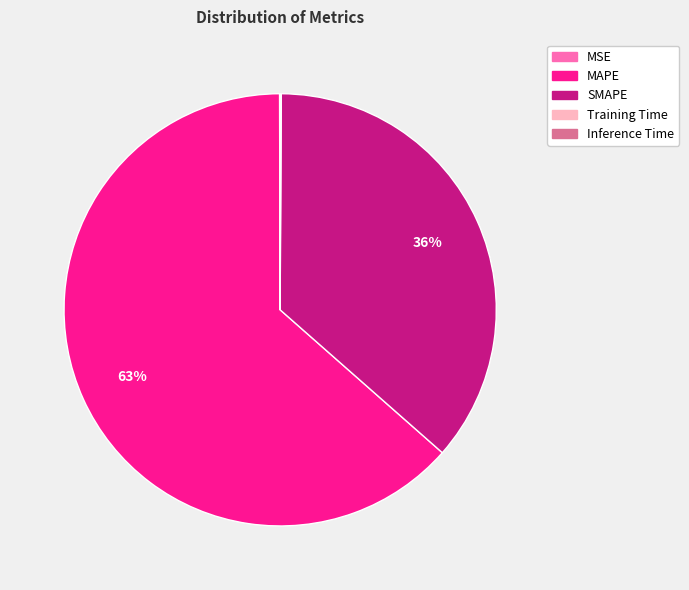

To the nearest percent, what is the average slice percentage?

20%